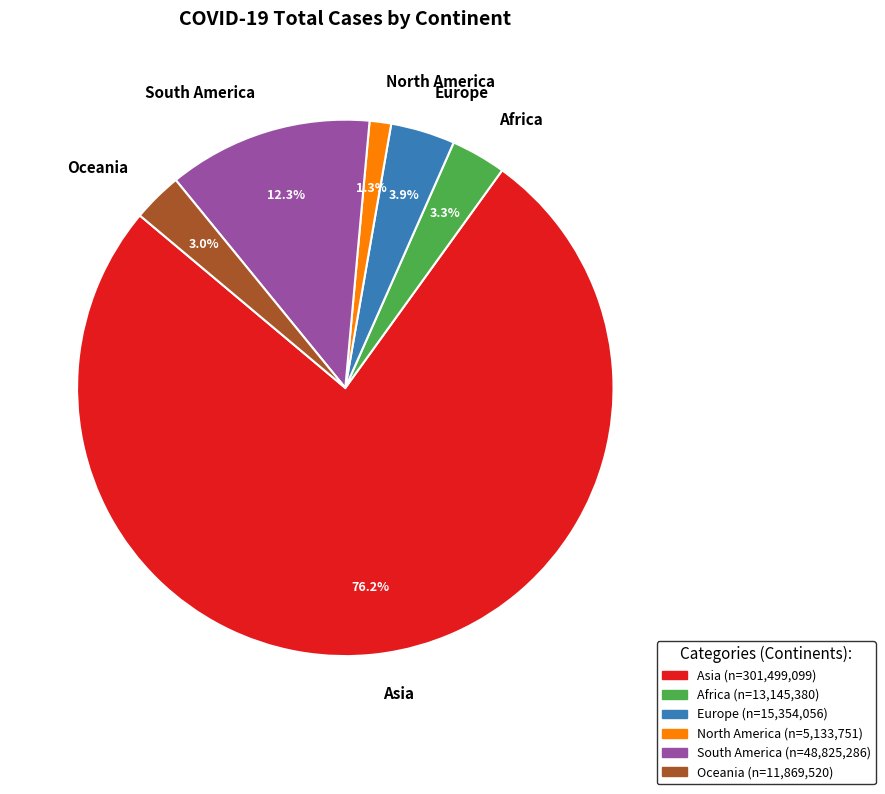

Which category accounts for the majority?

Asia